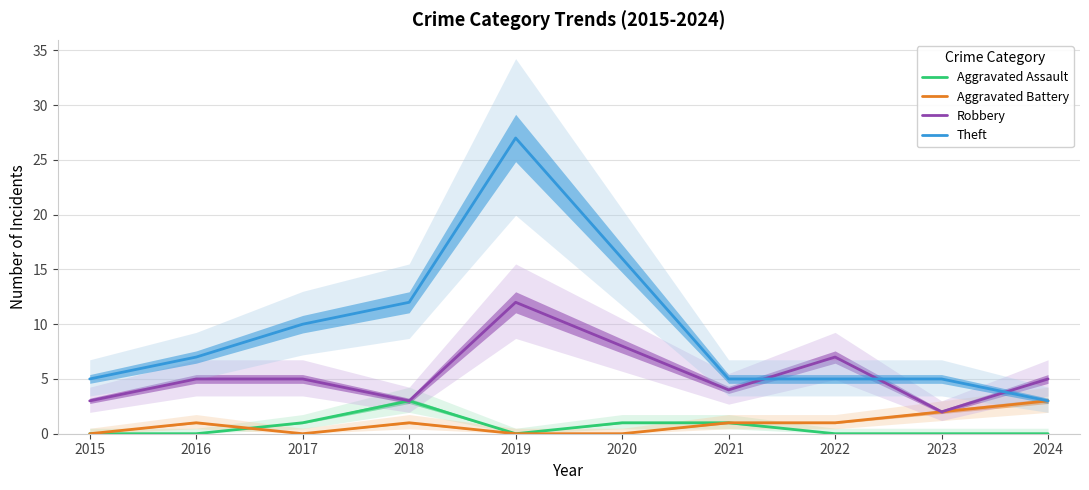

In Aggravated Assault, how many points are higher than both neighbors (excluding endpoints)?

1